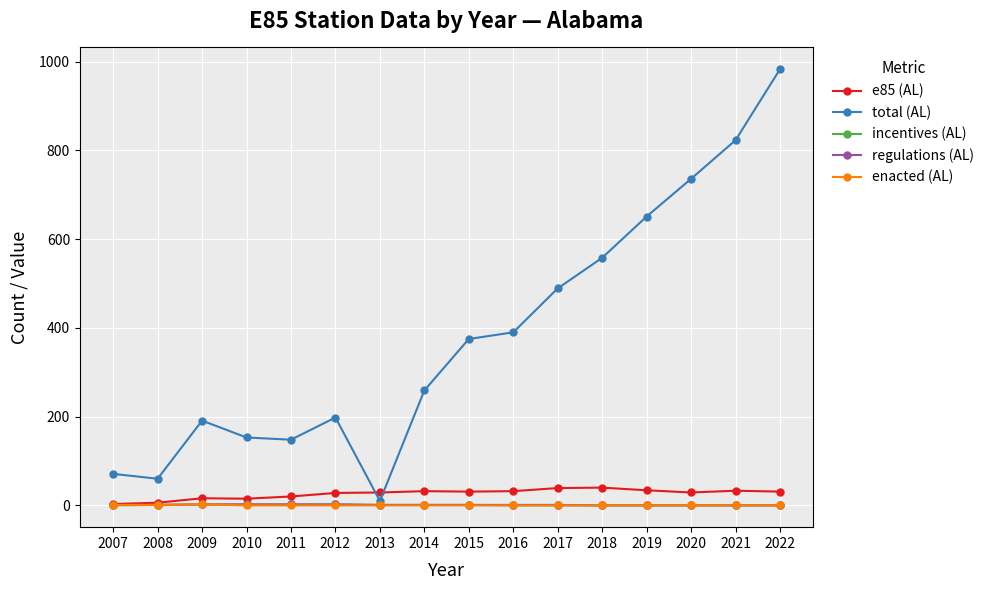

What are all the series names shown in the legend?

e85 (AL), total (AL), incentives (AL), regulations (AL), enacted (AL)